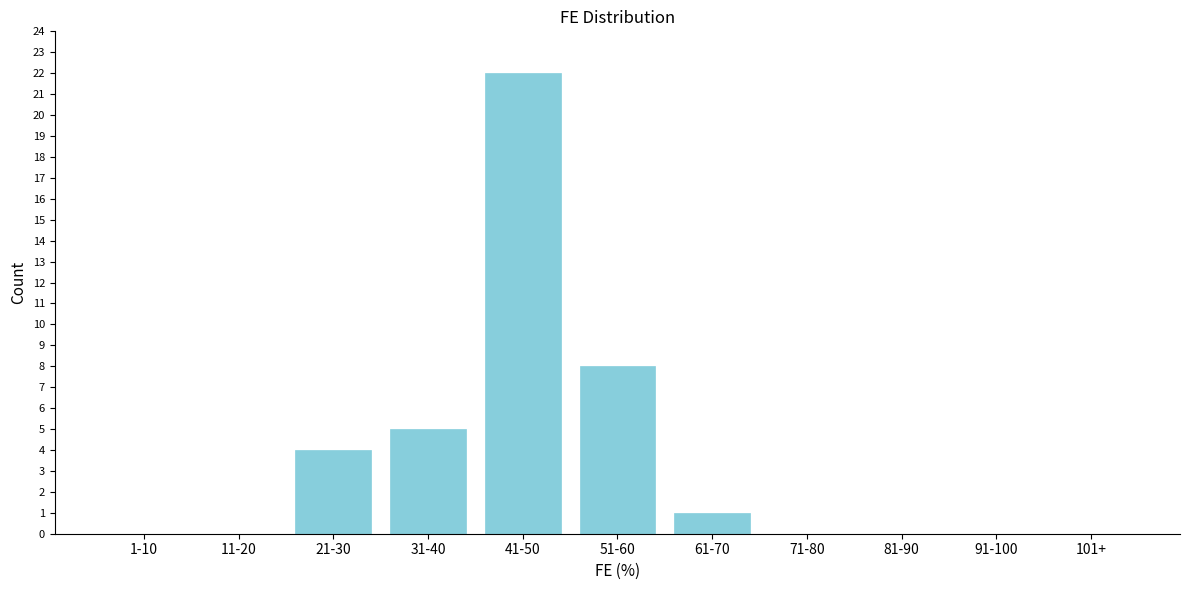

Reading left to right, extract all data points from this chart.

1-10=0	11-20=0	21-30=4	31-40=5	41-50=22	51-60=8	61-70=1	71-80=0	81-90=0	91-100=0	101+=0